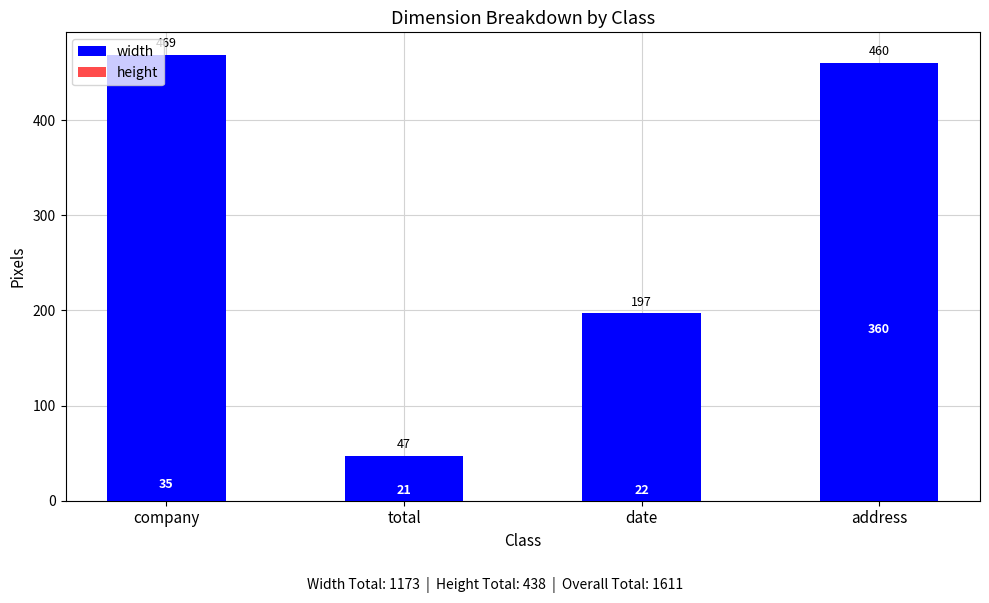

Does the chart contain any negative values?

No